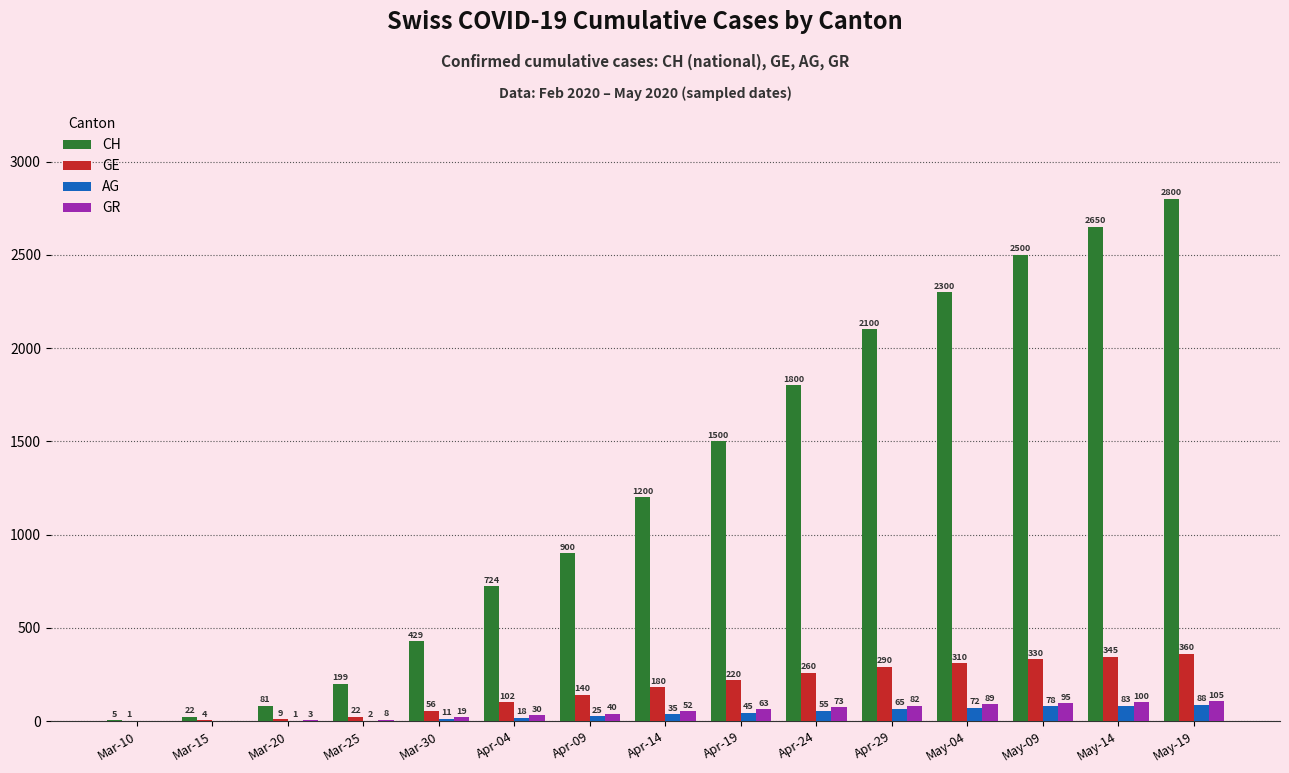

What is the total value across all series at Mar-30?

515